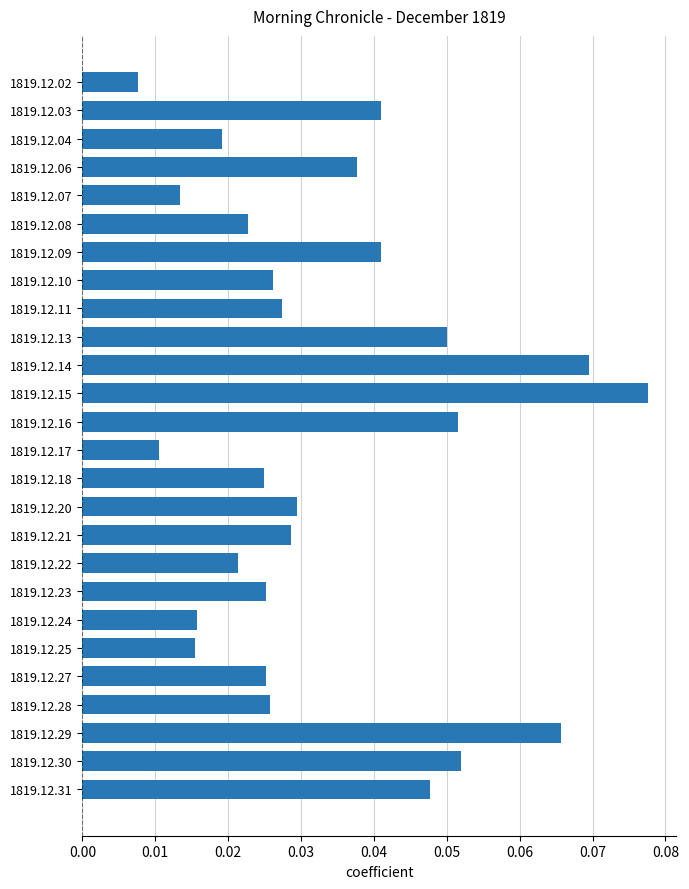

What is the sum of all values?

0.9